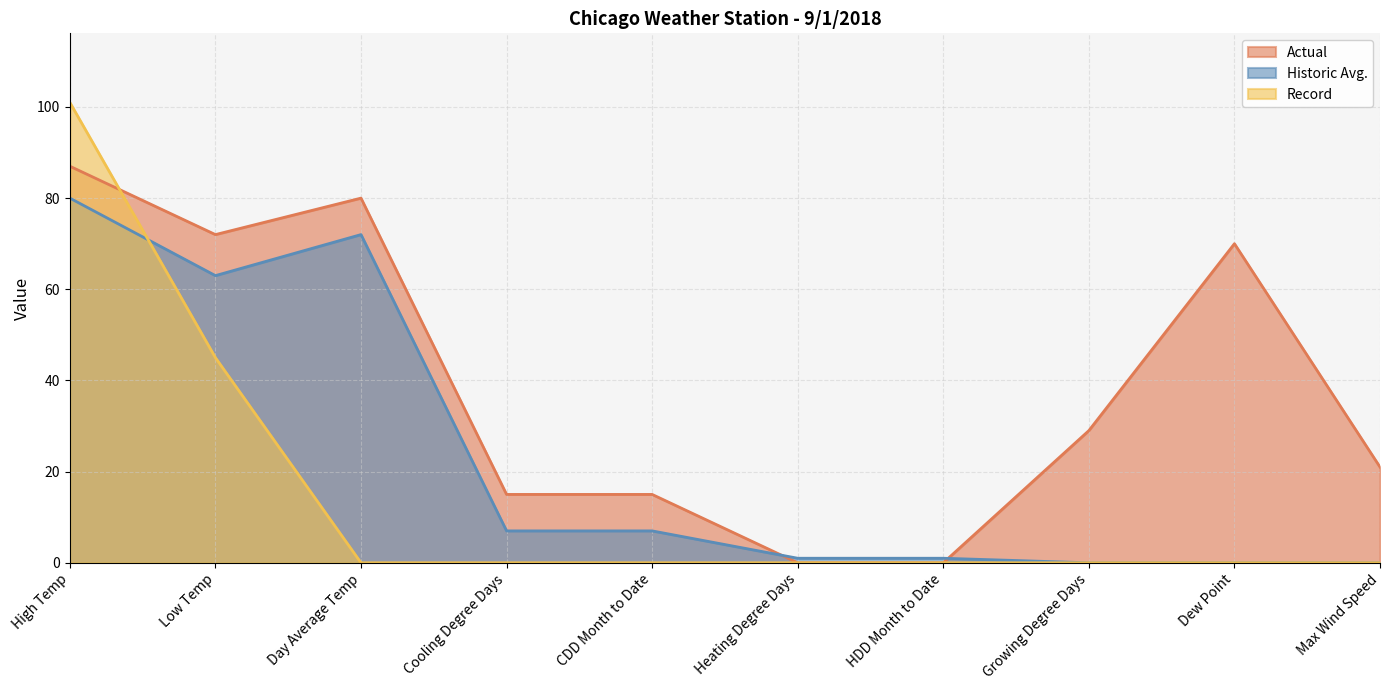

What is the label of the 10th point from the left?

Max Wind Speed